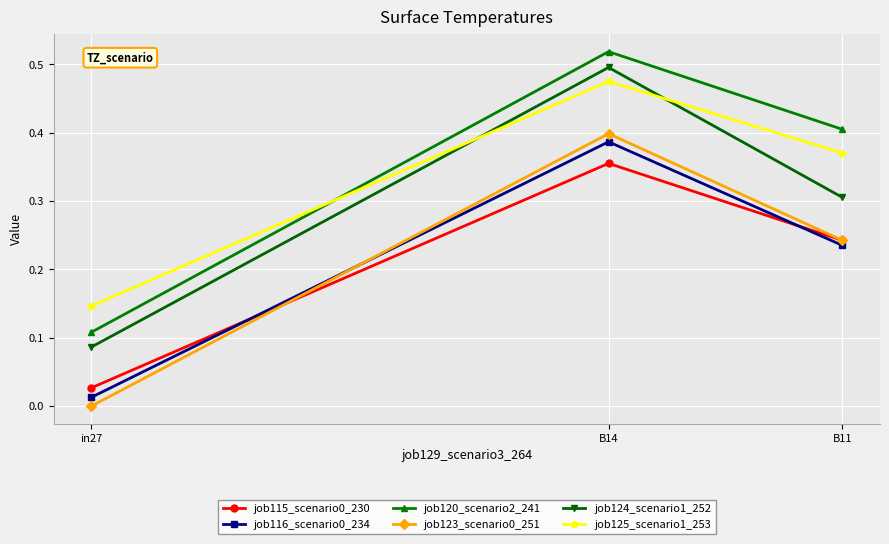

At how many categories does at least one series exceed 0?

3